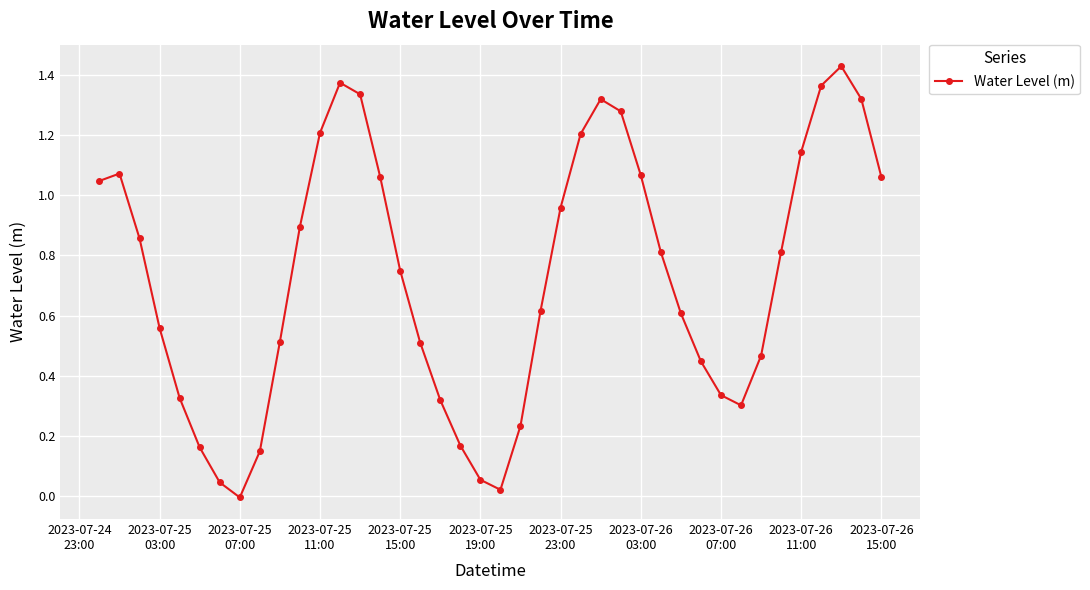

True or false: there are more than 0 points higher than both neighbors.

True